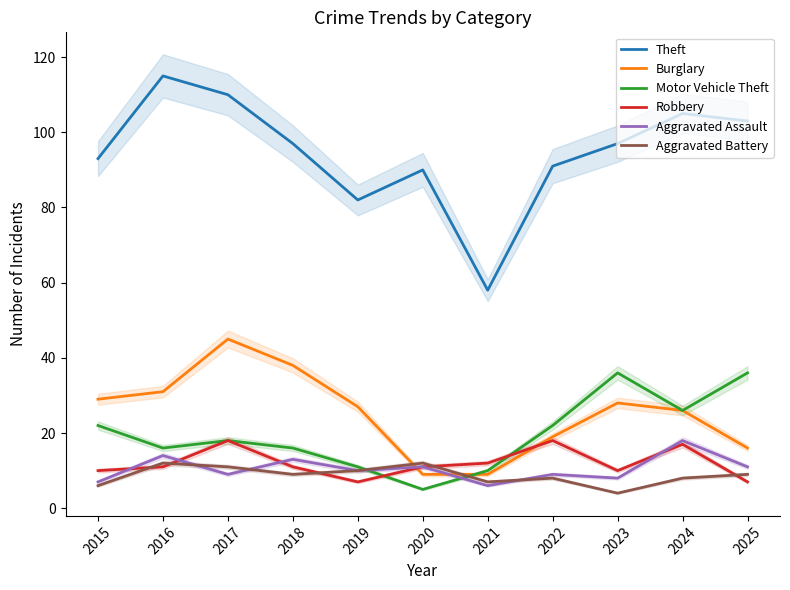

Reading left to right, extract all data points from this chart.

Theft: 93	115	110	97	82	90	58	91	97	105	103
Burglary: 29	31	45	38	27	9	9	19	28	26	16
Motor Vehicle Theft: 22	16	18	16	11	5	10	22	36	26	36
Robbery: 10	11	18	11	7	11	12	18	10	17	7
Aggravated Assault: 7	14	9	13	10	11	6	9	8	18	11
Aggravated Battery: 6	12	11	9	10	12	7	8	4	8	9